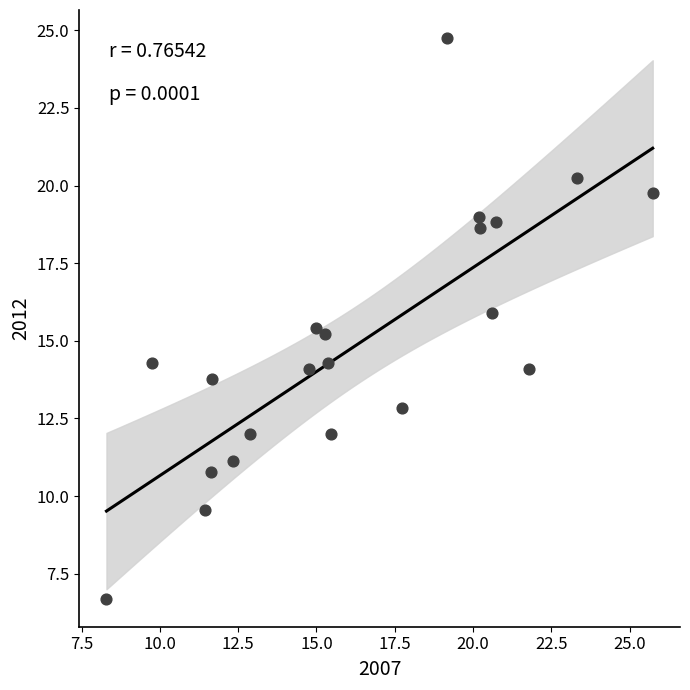

What is the range of X values (max minus min)?

17.4